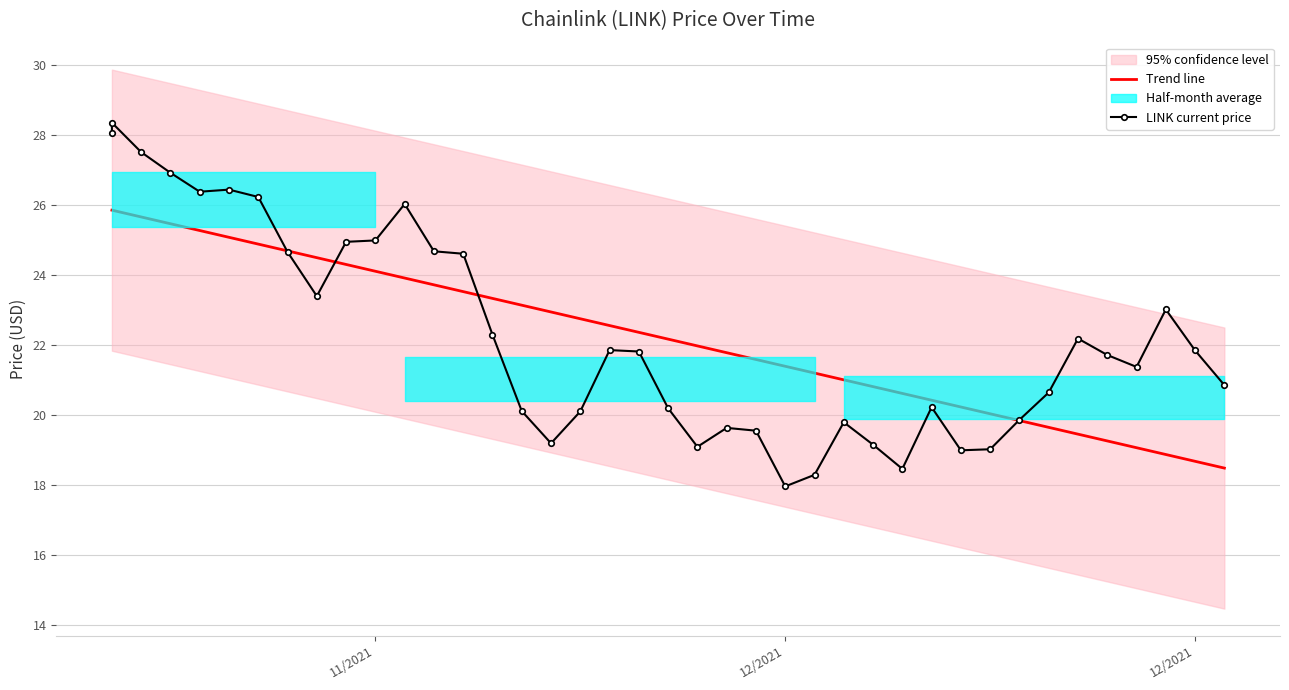

What is the label of the 1st point from the left?

11/2021